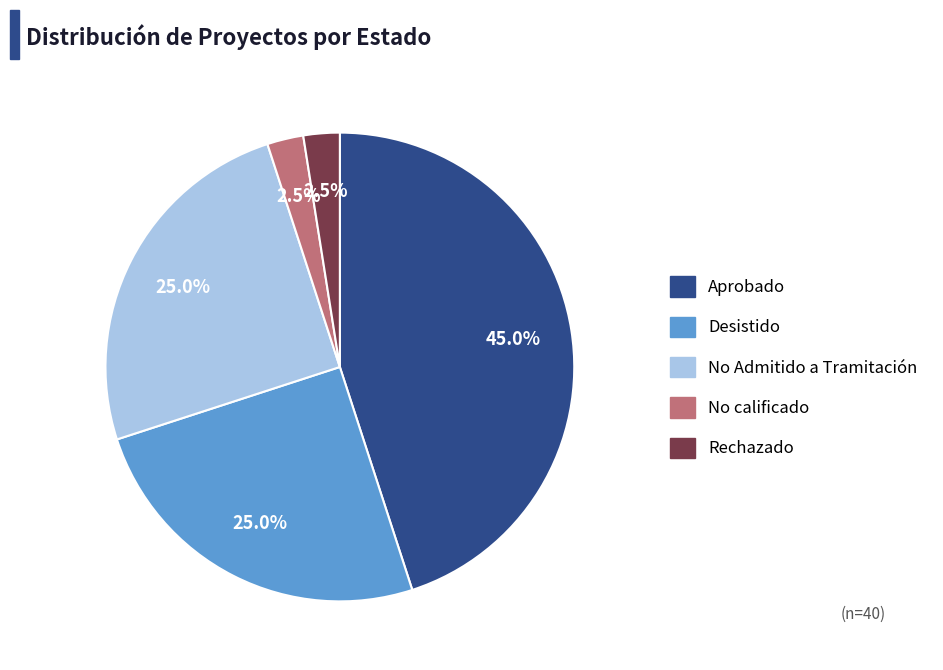

To the nearest percent, what is the combined percentage of Aprobado and Desistido?

70%